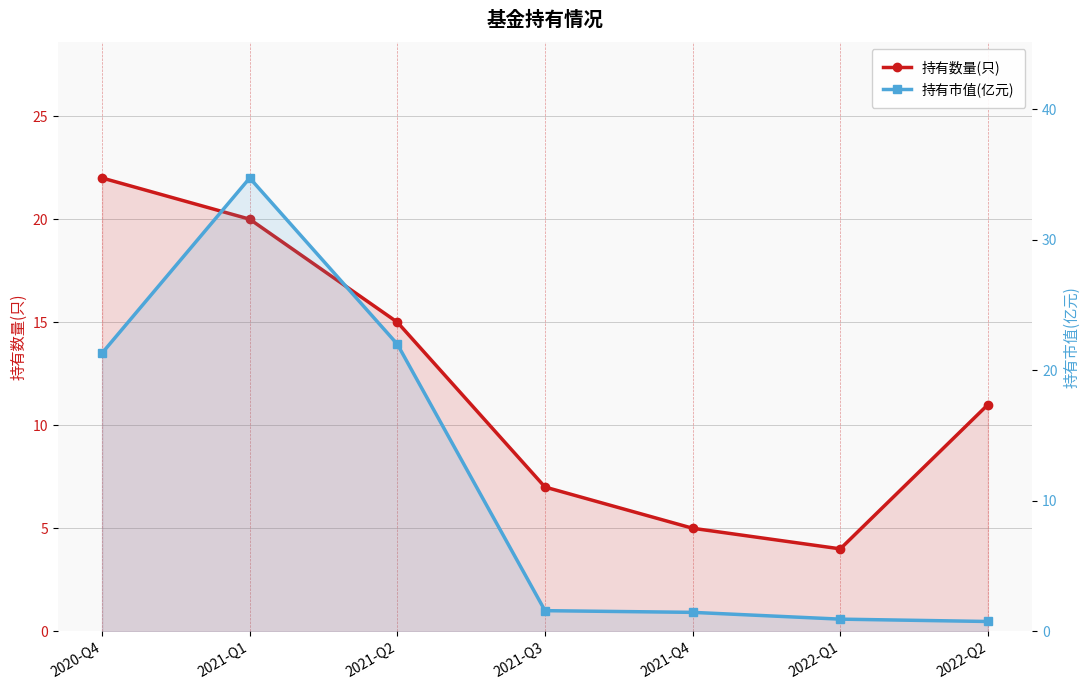

What is the total value across all series at 2021-Q3?

8.6